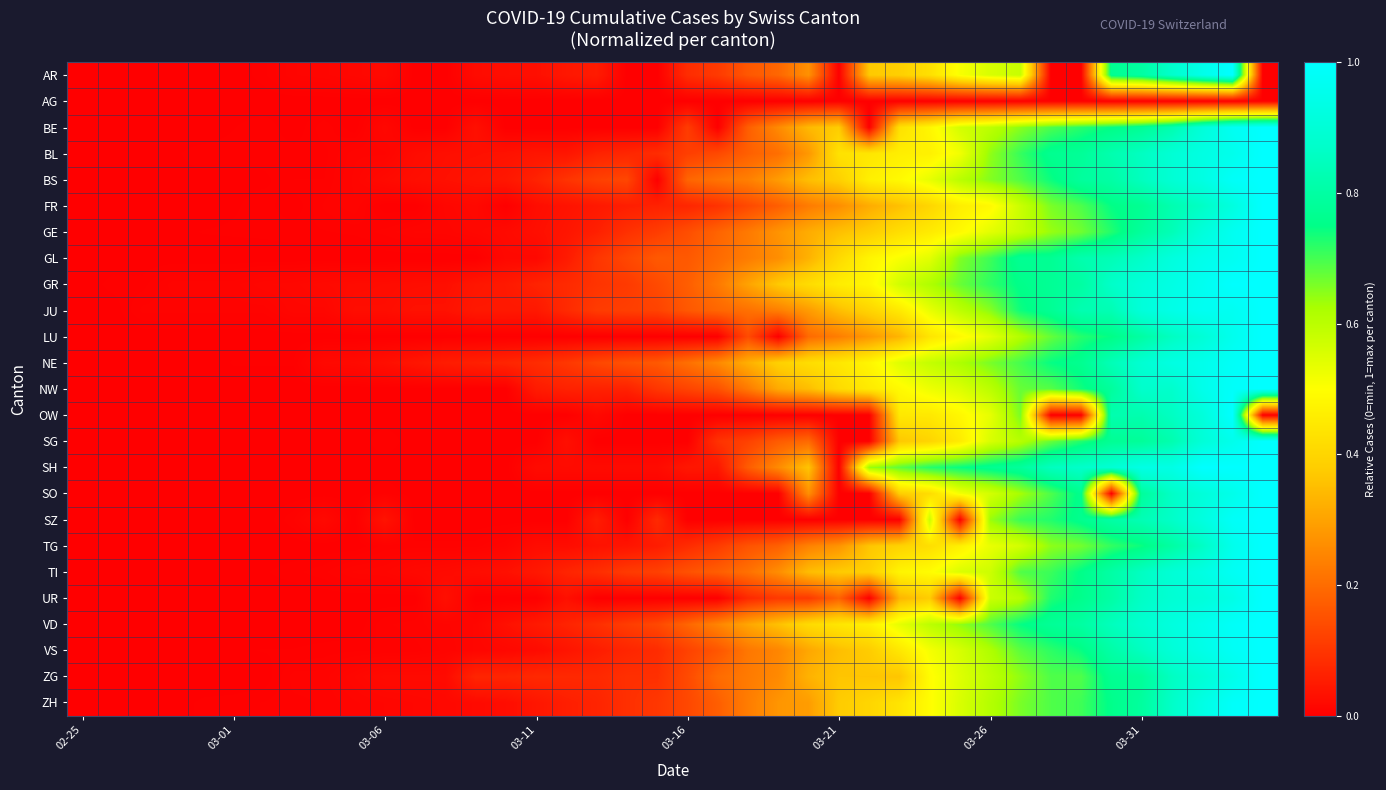

Reading left to right, what are all the values shown in this chart?

AR: 0.0	0.0	0.0	0.0	0.0	0.0	0.0	0.0	0.0	0.0	0.0	0.0	0.0	0.0	0.0	0.0	0.0	0.1	0.0	0.0	0.1	0.1	0.2	0.2	0.3	0.0	0.4	0.4	0.4	0.5	0.6	0.6	0.0	0.0	0.8	0.8	0.9	0.9	1.0	0.0
AG: 0.0	0.0	0.0	0.0	0.0	0.0	0.0	0.0	0.0	0.0	0.0	0.0	0.0	0.0	0.0	0.0	0.0	0.0	0.0	0.0	0.0	0.0	0.0	0.0	0.0	0.0	0.0	0.0	0.0	0.0	0.0	0.0	0.0	0.0	0.0	0.0	0.0	0.0	0.0	0.0
BE: 0.0	0.0	0.0	0.0	0.0	0.0	0.0	0.0	0.0	0.0	0.0	0.0	0.0	0.0	0.0	0.0	0.0	0.0	0.0	0.0	0.1	0.0	0.2	0.3	0.3	0.4	0.0	0.4	0.5	0.6	0.6	0.6	0.7	0.7	0.7	0.8	0.8	0.9	1.0	1.0
BL: 0.0	0.0	0.0	0.0	0.0	0.0	0.0	0.0	0.0	0.0	0.0	0.0	0.0	0.0	0.0	0.0	0.0	0.1	0.1	0.1	0.1	0.1	0.2	0.2	0.3	0.4	0.4	0.5	0.5	0.5	0.6	0.7	0.8	0.8	0.8	0.9	0.9	0.9	1.0	1.0
BS: 0.0	0.0	0.0	0.0	0.0	0.0	0.0	0.0	0.0	0.0	0.0	0.0	0.0	0.0	0.0	0.1	0.1	0.1	0.1	0.0	0.2	0.2	0.2	0.3	0.4	0.4	0.5	0.5	0.5	0.6	0.7	0.7	0.7	0.8	0.8	0.9	0.9	0.9	1.0	1.0
FR: 0.0	0.0	0.0	0.0	0.0	0.0	0.0	0.0	0.0	0.0	0.0	0.0	0.0	0.0	0.0	0.0	0.0	0.0	0.1	0.1	0.1	0.1	0.1	0.2	0.2	0.3	0.3	0.4	0.4	0.5	0.5	0.6	0.7	0.7	0.7	0.8	0.8	0.9	0.9	1.0
GE: 0.0	0.0	0.0	0.0	0.0	0.0	0.0	0.0	0.0	0.0	0.0	0.0	0.0	0.0	0.0	0.0	0.0	0.1	0.1	0.1	0.1	0.2	0.2	0.3	0.3	0.4	0.4	0.4	0.5	0.5	0.5	0.6	0.6	0.7	0.7	0.8	0.8	0.9	1.0	1.0
GL: 0.0	0.0	0.0	0.0	0.0	0.0	0.0	0.0	0.0	0.0	0.0	0.0	0.0	0.0	0.0	0.0	0.0	0.1	0.1	0.2	0.2	0.2	0.2	0.3	0.3	0.4	0.5	0.5	0.5	0.7	0.7	0.8	0.8	0.8	0.8	0.9	0.9	1.0	1.0	1.0
GR: 0.0	0.0	0.0	0.0	0.0	0.0	0.0	0.0	0.0	0.0	0.0	0.0	0.0	0.0	0.0	0.1	0.1	0.1	0.1	0.1	0.2	0.2	0.3	0.4	0.4	0.5	0.5	0.6	0.6	0.7	0.7	0.8	0.8	0.8	0.9	0.9	0.9	1.0	1.0	1.0
JU: 0.0	0.0	0.0	0.0	0.0	0.0	0.0	0.0	0.0	0.0	0.0	0.0	0.0	0.0	0.0	0.0	0.1	0.1	0.1	0.1	0.2	0.2	0.2	0.2	0.3	0.4	0.4	0.4	0.5	0.6	0.6	0.7	0.8	0.8	0.8	0.9	0.9	1.0	1.0	1.0
LU: 0.0	0.0	0.0	0.0	0.0	0.0	0.0	0.0	0.0	0.0	0.0	0.0	0.0	0.0	0.0	0.0	0.0	0.0	0.0	0.0	0.0	0.0	0.1	0.0	0.2	0.2	0.3	0.3	0.4	0.5	0.5	0.6	0.7	0.7	0.7	0.8	0.9	0.9	1.0	1.0
NE: 0.0	0.0	0.0	0.0	0.0	0.0	0.0	0.0	0.0	0.0	0.0	0.0	0.1	0.1	0.1	0.1	0.1	0.1	0.2	0.2	0.2	0.3	0.3	0.4	0.4	0.4	0.5	0.5	0.6	0.6	0.7	0.7	0.7	0.8	0.8	0.9	0.9	1.0	1.0	1.0
NW: 0.0	0.0	0.0	0.0	0.0	0.0	0.0	0.0	0.0	0.0	0.0	0.0	0.0	0.0	0.0	0.1	0.1	0.1	0.1	0.1	0.1	0.1	0.2	0.3	0.3	0.4	0.5	0.5	0.5	0.6	0.6	0.7	0.7	0.7	0.8	0.9	0.9	0.9	1.0	1.0
OW: 0.0	0.0	0.0	0.0	0.0	0.0	0.0	0.0	0.0	0.0	0.0	0.0	0.0	0.0	0.0	0.0	0.0	0.0	0.0	0.0	0.0	0.0	0.0	0.0	0.0	0.0	0.0	0.4	0.4	0.5	0.5	0.7	0.0	0.0	0.8	0.8	0.9	0.9	1.0	0.0
SG: 0.0	0.0	0.0	0.0	0.0	0.0	0.0	0.0	0.0	0.0	0.0	0.0	0.0	0.0	0.0	0.0	0.0	0.0	0.0	0.0	0.0	0.1	0.1	0.2	0.2	0.0	0.0	0.4	0.4	0.5	0.6	0.6	0.7	0.7	0.8	0.8	0.8	0.9	1.0	1.0
SH: 0.0	0.0	0.0	0.0	0.0	0.0	0.0	0.0	0.0	0.0	0.0	0.0	0.0	0.0	0.0	0.0	0.0	0.0	0.0	0.0	0.0	0.0	0.2	0.3	0.4	0.0	0.6	0.7	0.7	0.7	0.8	0.8	0.9	0.9	0.9	0.9	0.9	1.0	1.0	1.0
SO: 0.0	0.0	0.0	0.0	0.0	0.0	0.0	0.0	0.0	0.0	0.0	0.0	0.0	0.0	0.0	0.0	0.0	0.0	0.0	0.0	0.0	0.0	0.0	0.0	0.3	0.0	0.0	0.4	0.4	0.5	0.6	0.6	0.7	0.8	0.0	0.8	0.9	0.9	0.9	1.0
SZ: 0.0	0.0	0.0	0.0	0.0	0.0	0.0	0.0	0.0	0.0	0.0	0.0	0.0	0.0	0.0	0.0	0.0	0.1	0.0	0.1	0.0	0.0	0.0	0.0	0.0	0.0	0.0	0.0	0.6	0.0	0.6	0.7	0.7	0.8	0.8	0.8	0.9	0.9	1.0	1.0
TG: 0.0	0.0	0.0	0.0	0.0	0.0	0.0	0.0	0.0	0.0	0.0	0.0	0.0	0.0	0.0	0.0	0.0	0.0	0.0	0.1	0.1	0.1	0.2	0.2	0.2	0.3	0.4	0.4	0.4	0.5	0.5	0.6	0.6	0.7	0.7	0.7	0.8	0.9	1.0	1.0
TI: 0.0	0.0	0.0	0.0	0.0	0.0	0.0	0.0	0.0	0.0	0.0	0.0	0.0	0.0	0.0	0.0	0.1	0.1	0.1	0.1	0.2	0.2	0.2	0.3	0.3	0.4	0.4	0.5	0.5	0.6	0.6	0.7	0.7	0.8	0.8	0.9	0.9	0.9	1.0	1.0
UR: 0.0	0.0	0.0	0.0	0.0	0.0	0.0	0.0	0.0	0.0	0.0	0.0	0.0	0.0	0.0	0.0	0.0	0.0	0.0	0.0	0.0	0.0	0.1	0.1	0.1	0.2	0.0	0.3	0.4	0.0	0.6	0.6	0.7	0.8	0.8	0.9	0.9	0.9	0.9	1.0
VD: 0.0	0.0	0.0	0.0	0.0	0.0	0.0	0.0	0.0	0.0	0.0	0.0	0.0	0.0	0.0	0.0	0.1	0.1	0.1	0.1	0.2	0.2	0.3	0.4	0.4	0.4	0.5	0.5	0.6	0.6	0.7	0.7	0.8	0.8	0.8	0.9	0.9	1.0	1.0	1.0
VS: 0.0	0.0	0.0	0.0	0.0	0.0	0.0	0.0	0.0	0.0	0.0	0.0	0.0	0.0	0.0	0.0	0.0	0.1	0.1	0.1	0.1	0.2	0.2	0.2	0.3	0.4	0.4	0.4	0.5	0.6	0.6	0.7	0.7	0.7	0.8	0.9	0.9	0.9	1.0	1.0
ZG: 0.0	0.0	0.0	0.0	0.0	0.0	0.0	0.0	0.0	0.0	0.0	0.0	0.0	0.1	0.1	0.1	0.1	0.1	0.1	0.1	0.1	0.2	0.2	0.3	0.3	0.4	0.4	0.4	0.5	0.5	0.6	0.6	0.7	0.7	0.8	0.8	0.9	0.9	0.9	1.0
ZH: 0.0	0.0	0.0	0.0	0.0	0.0	0.0	0.0	0.0	0.0	0.0	0.0	0.0	0.0	0.0	0.0	0.1	0.1	0.1	0.1	0.1	0.2	0.2	0.3	0.3	0.4	0.4	0.4	0.5	0.6	0.6	0.7	0.7	0.7	0.8	0.8	0.9	0.9	1.0	1.0